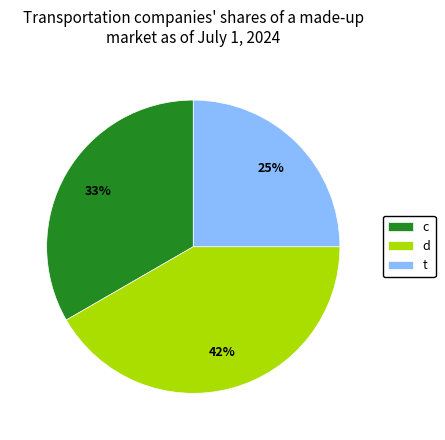

Does any single category account for the majority?

No